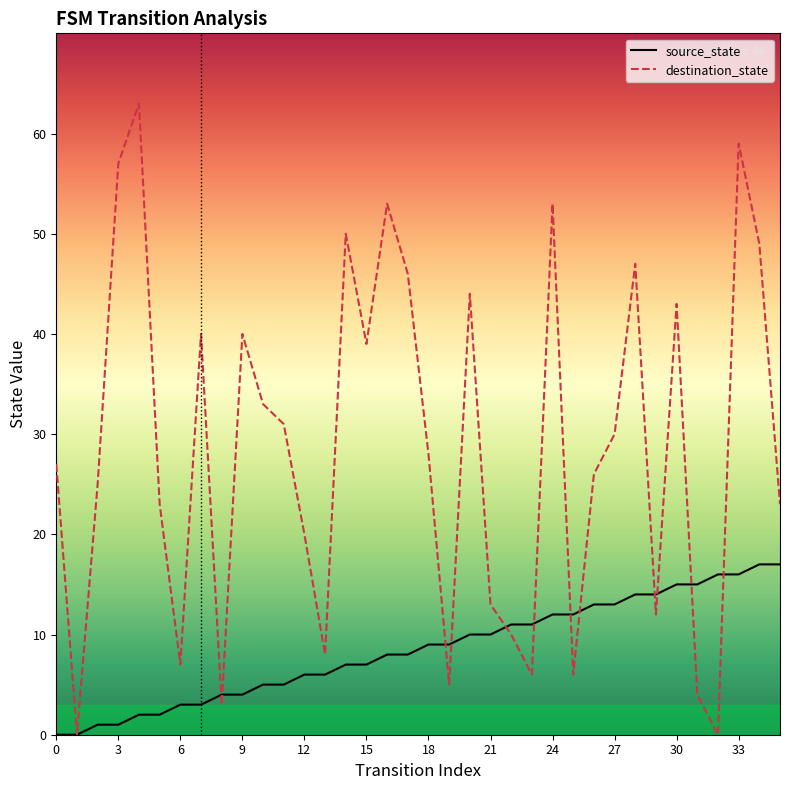

True or false: destination_state and source_state cross at least once.

True